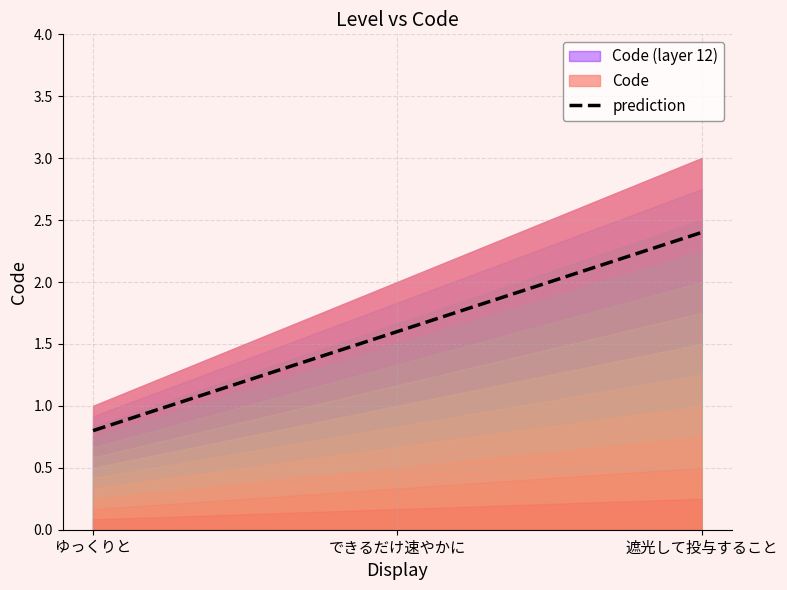

What is the sum of the values at ゆっくりと and できるだけ速やかに?

2.4